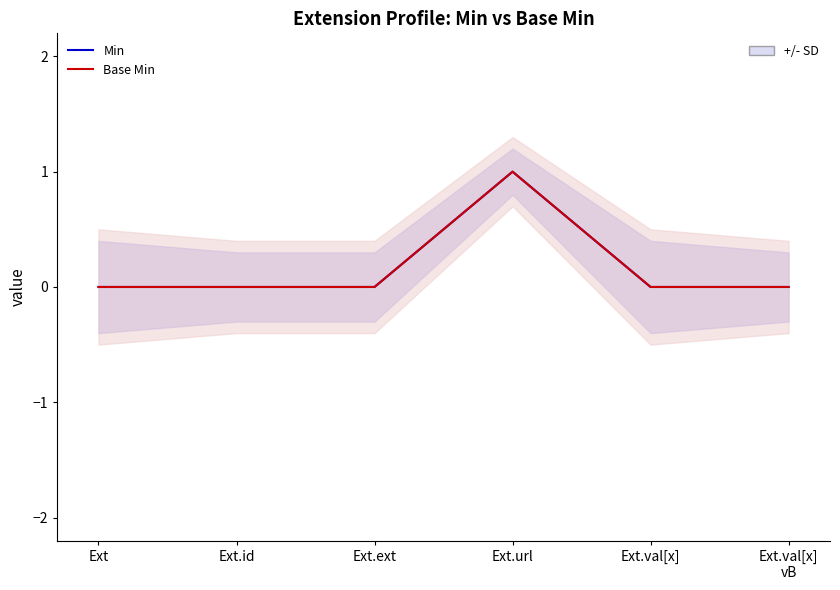

True or false: Min and Base Min cross at least once.

False